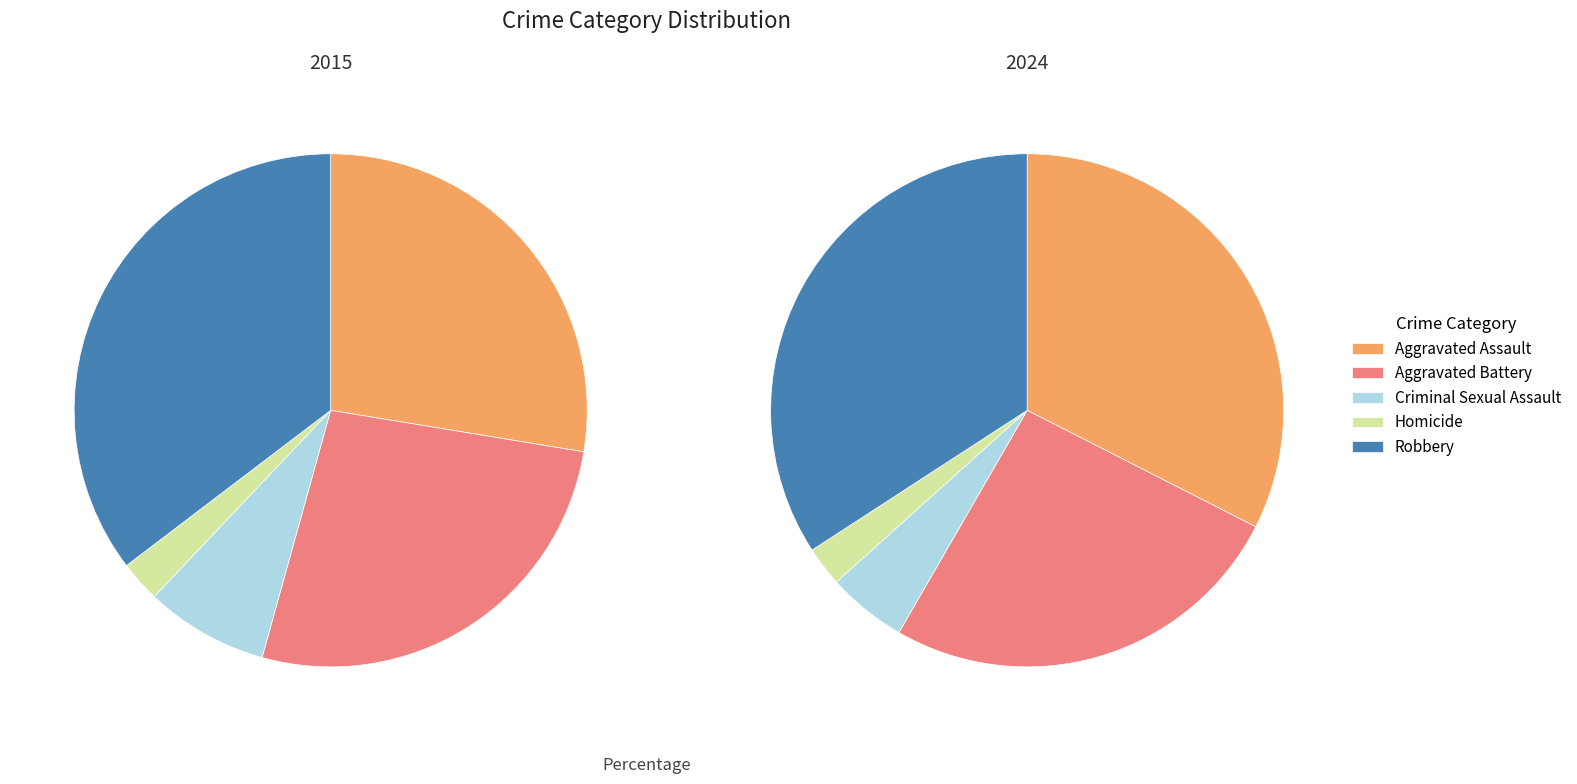

Which series changed the most between Aggravated Battery and Homicide?

2015